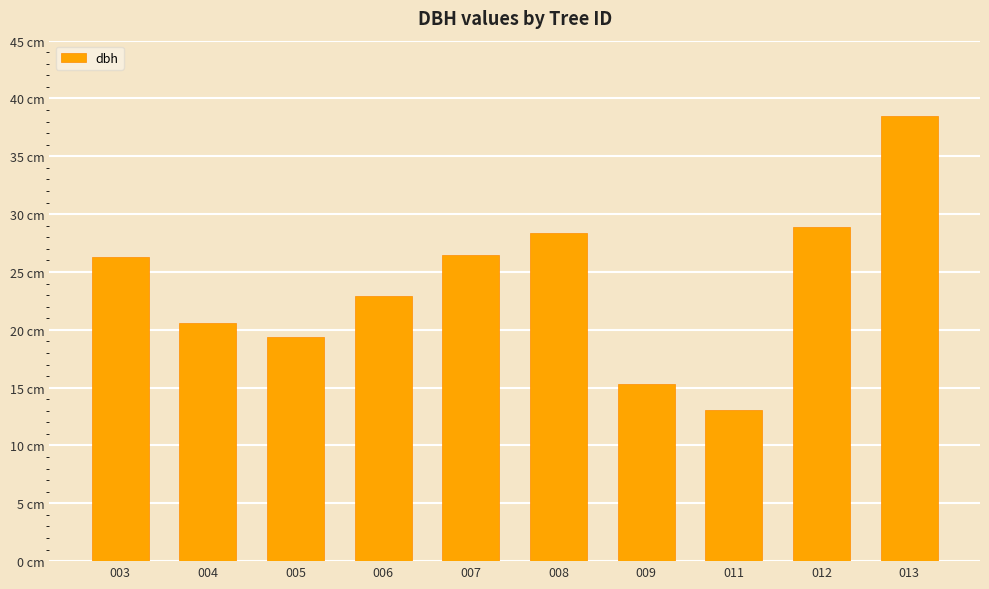

Are the bars horizontal?

No